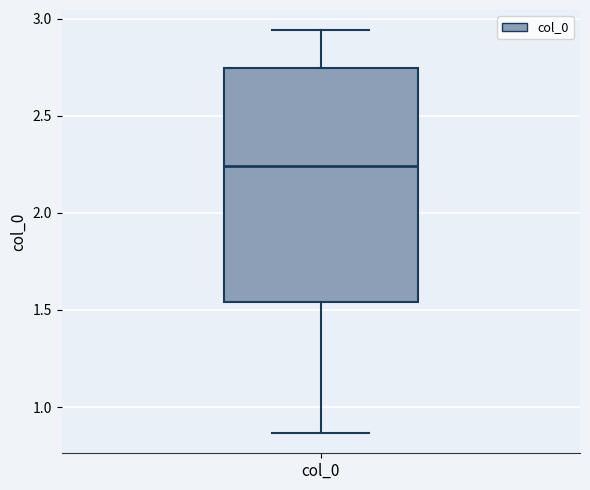

Where is the upper edge of the box for col_0 on the y-axis? The values are not printed on the chart, so give them approximately, as read against the axis.

2.75